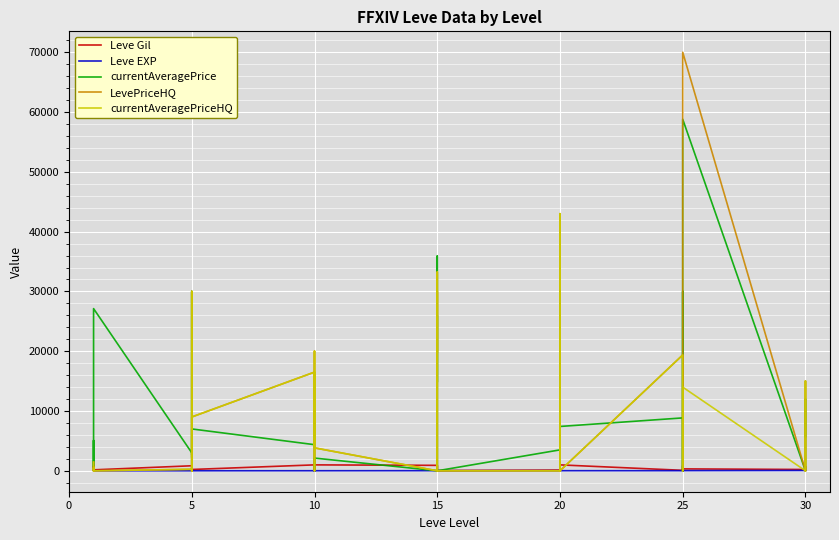

What is the difference between the second highest and second lowest values in the LevePriceHQ series?

43000.0